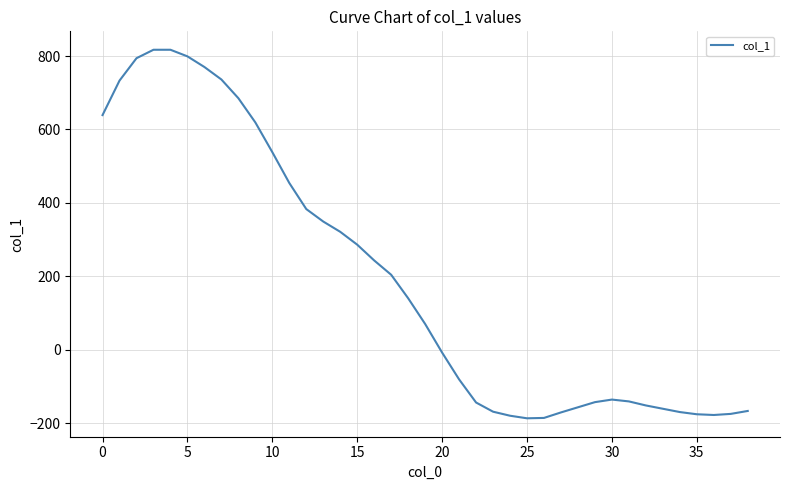

How many values are below zero?

19